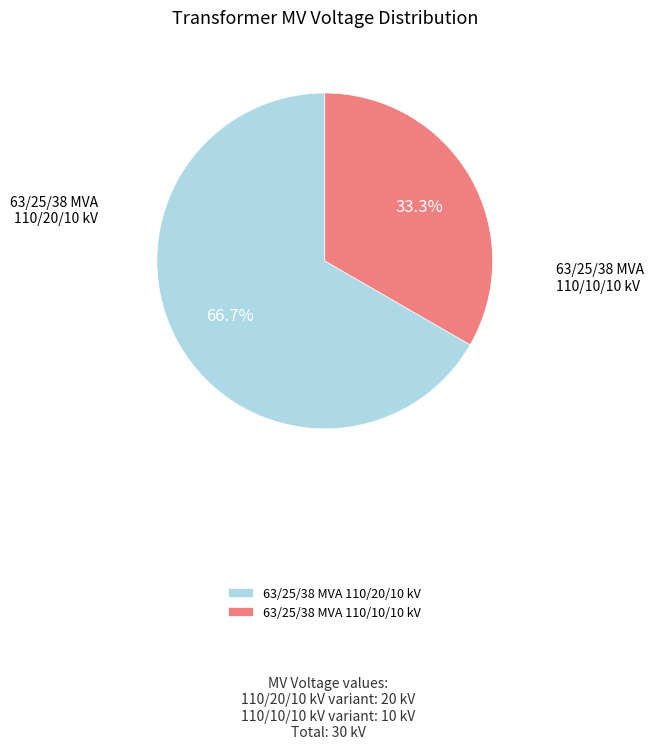

What is the ratio of the value at 63/25/38 MVA 110/20/10 kV to the value at 63/25/38 MVA 110/10/10 kV?

2.0